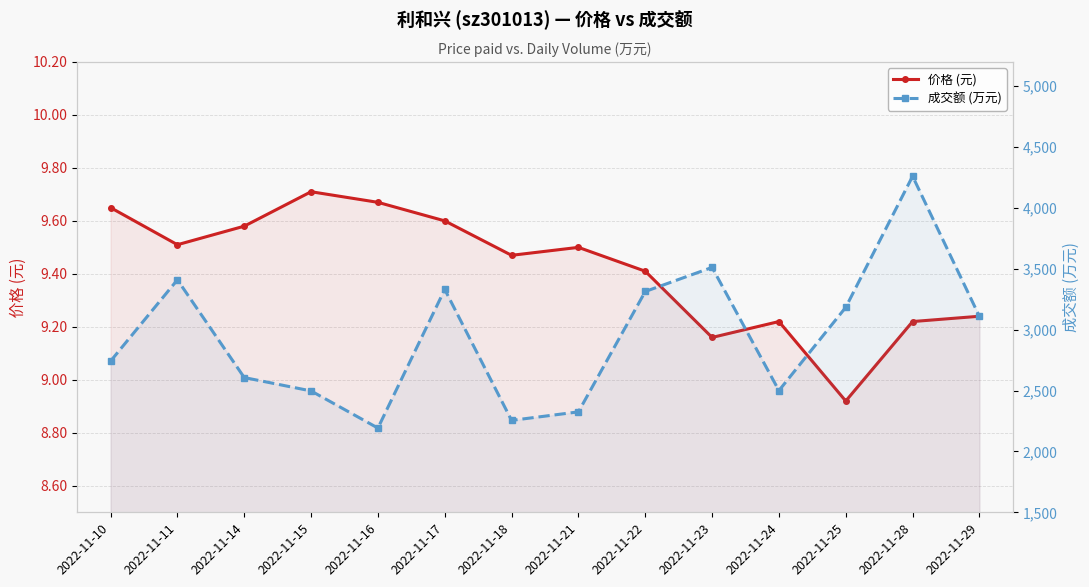

Does the chart display data point markers on the line(s)?

Yes